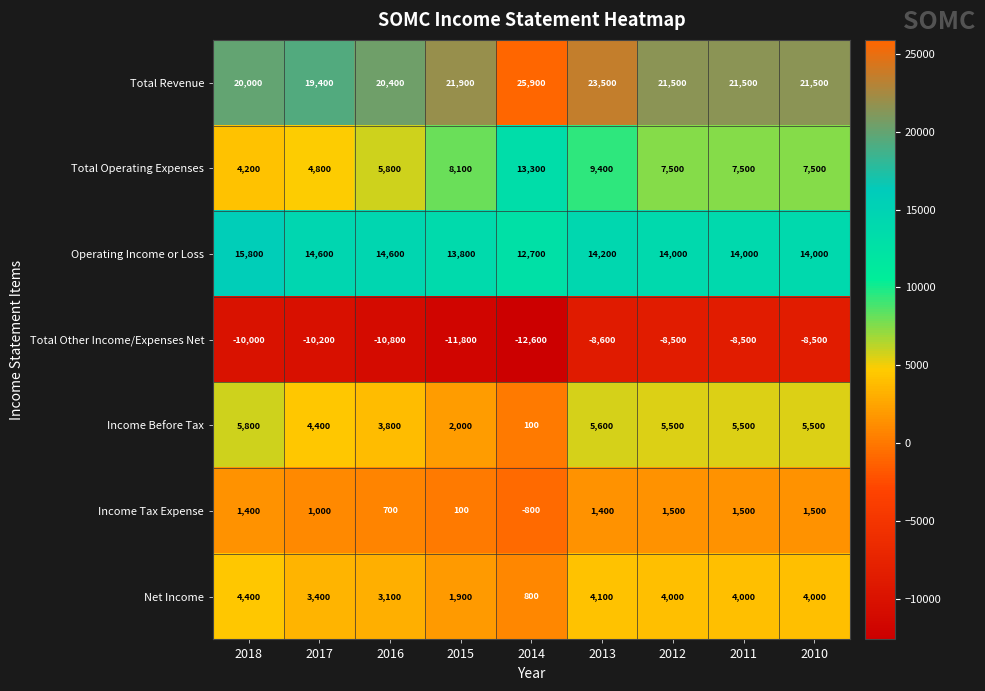

List the series in order of their peak value, lowest first.

Total Other Income/Expenses Net, Income Tax Expense, Net Income, Income Before Tax, Total Operating Expenses, Operating Income or Loss, Total Revenue